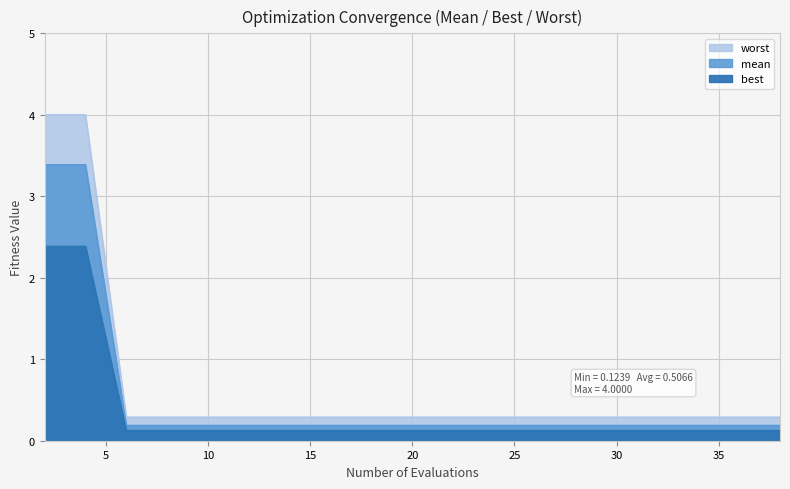

Which has a higher value, 26 or 6?

26